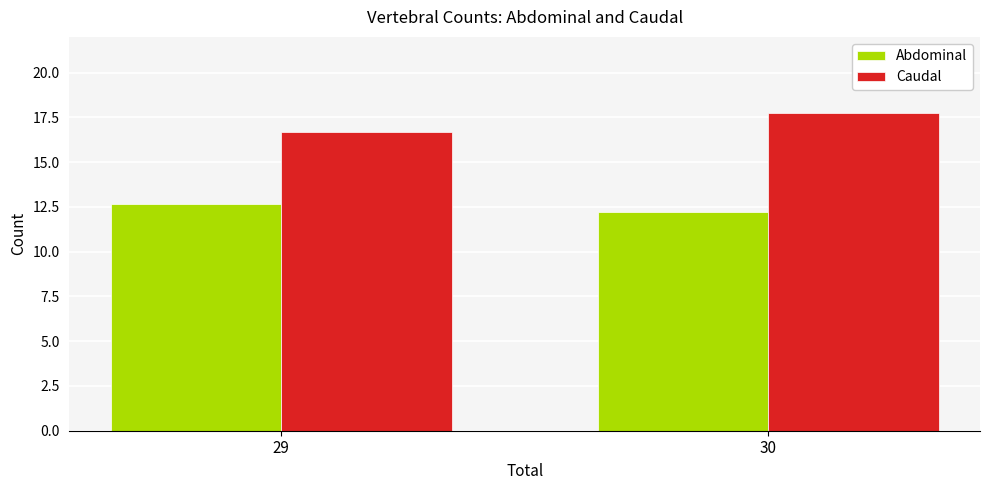

The Caudal series shows 17.8 at 30. True or false?

True